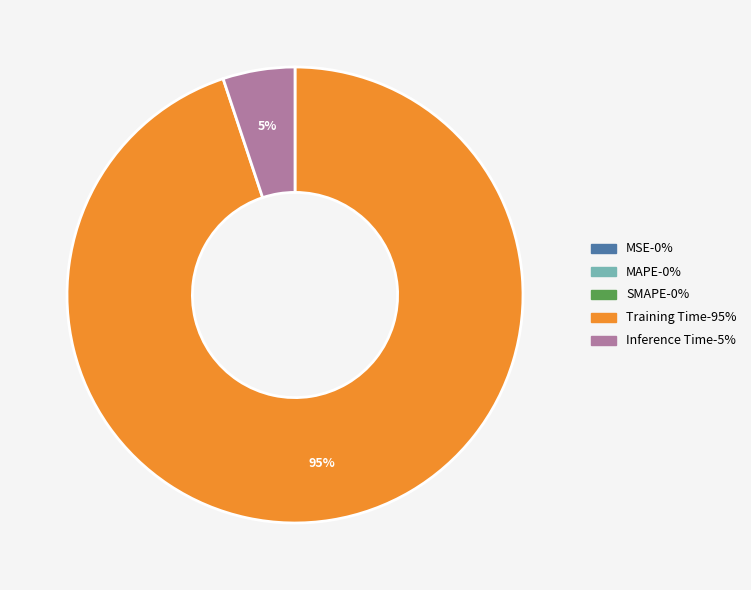

To the nearest percent, what is the average slice percentage?

20%